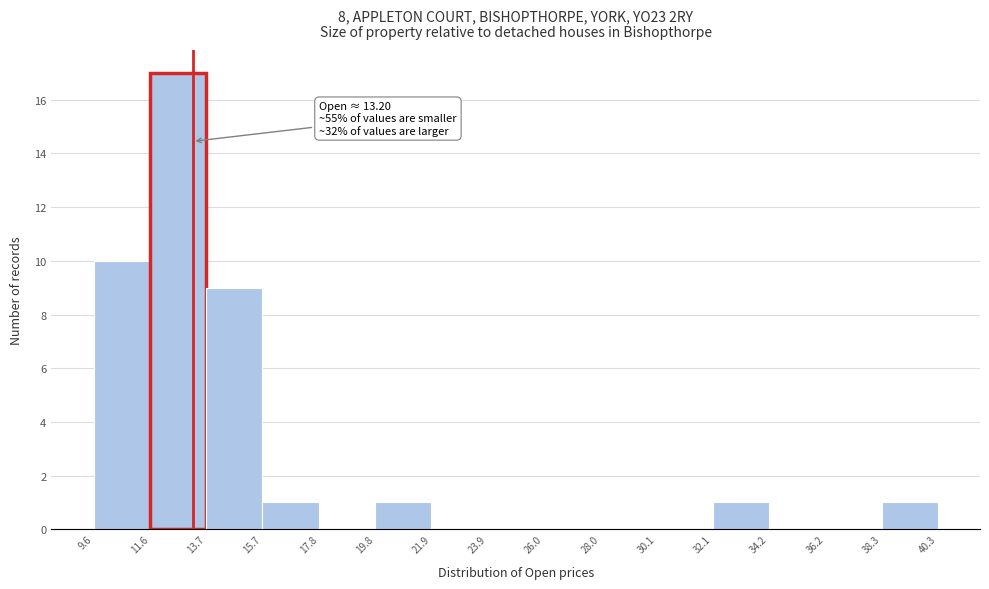

Over which range of the x-axis is the bar tallest?

11.6 to 13.7